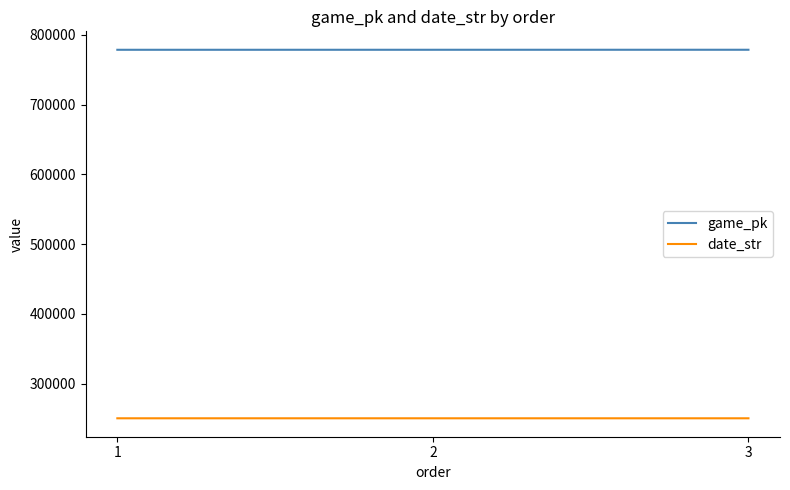

What is the difference between the highest and lowest values at 1?

528013